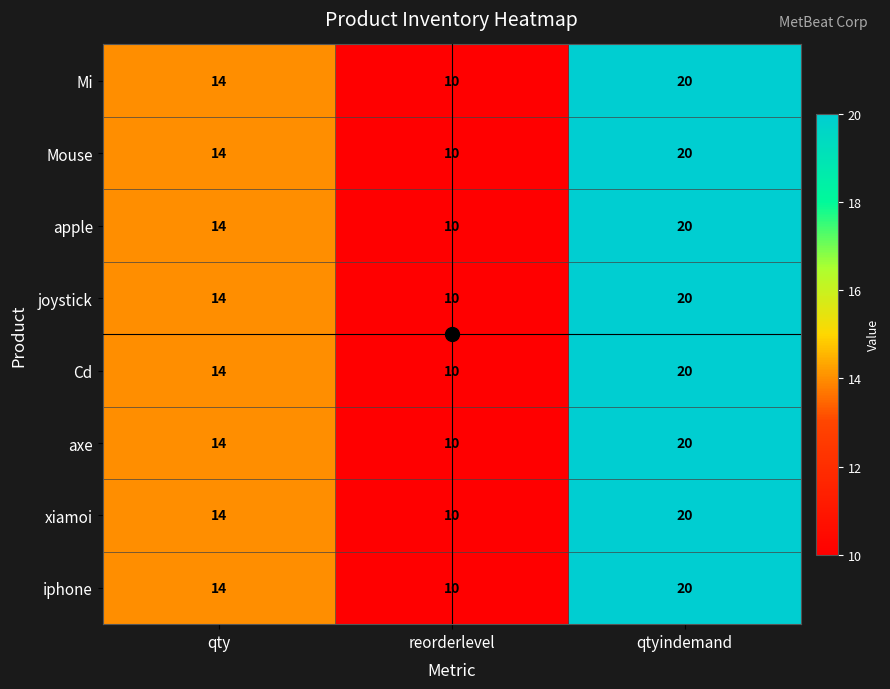

What is the maximum value shown in the chart?

20